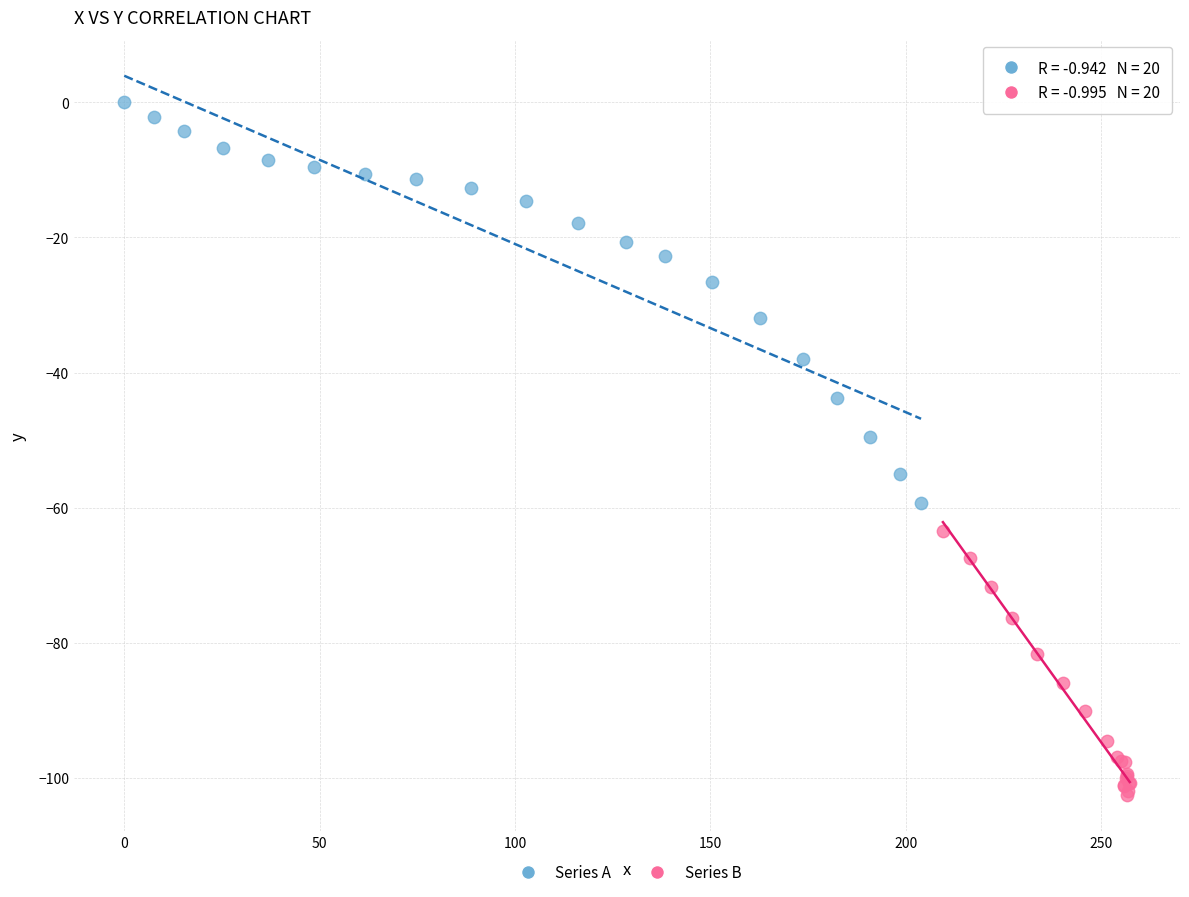

Which series has the widest spread of Y values?

Series A